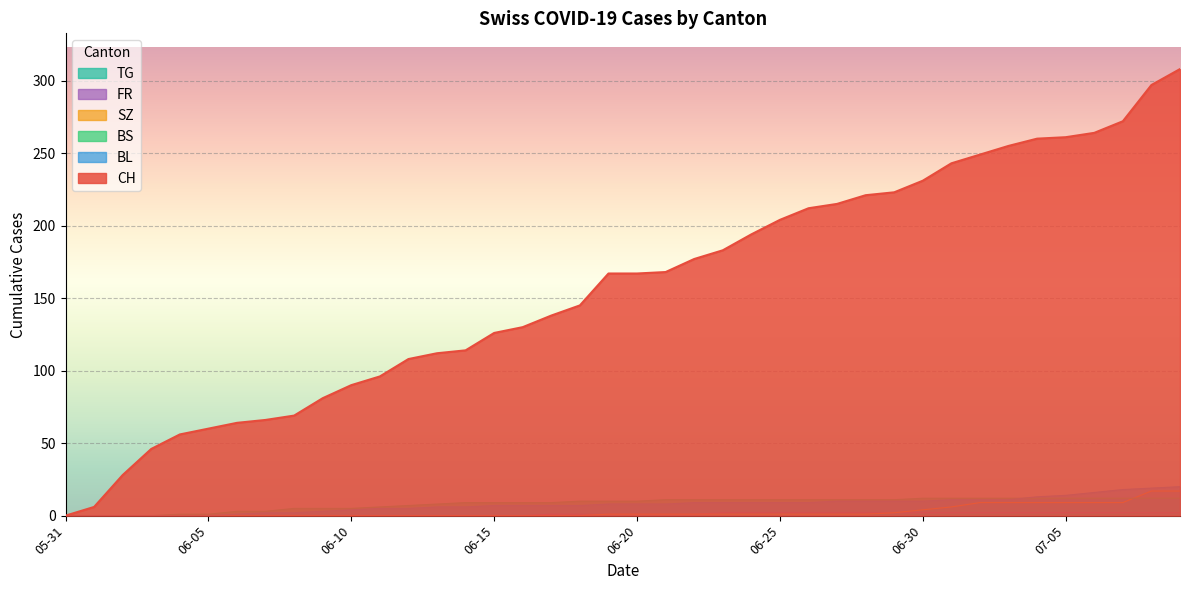

Between 2020-06-07 and 2020-06-27, which series saw the biggest shift?

CH